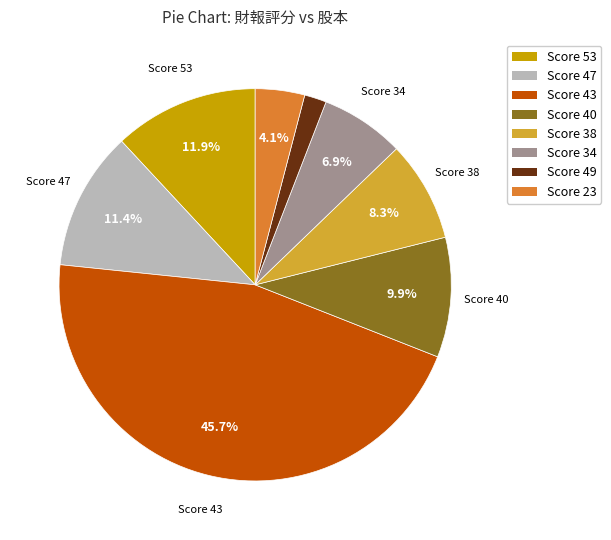

Count the number of slices in the pie.

8